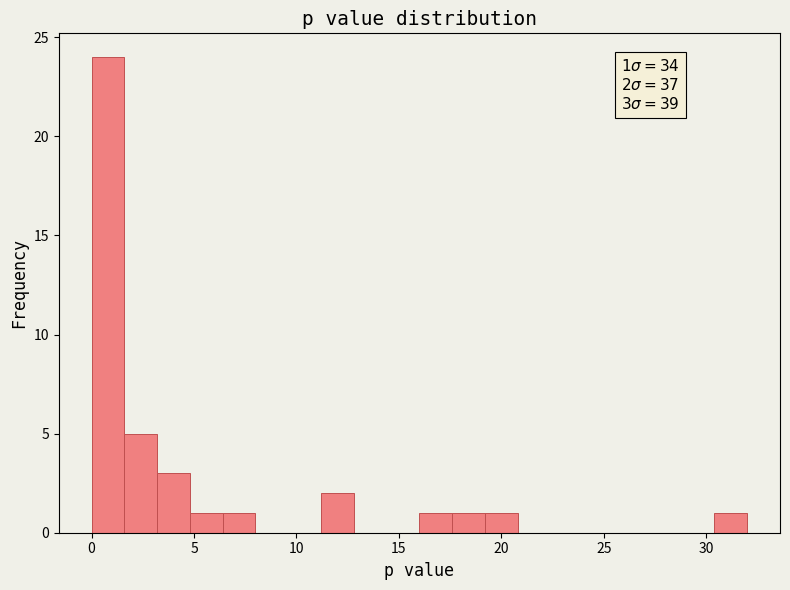

Around what value on the x-axis is the tallest bar? Give the approximate position of its centre, as read against the axis.

1.0